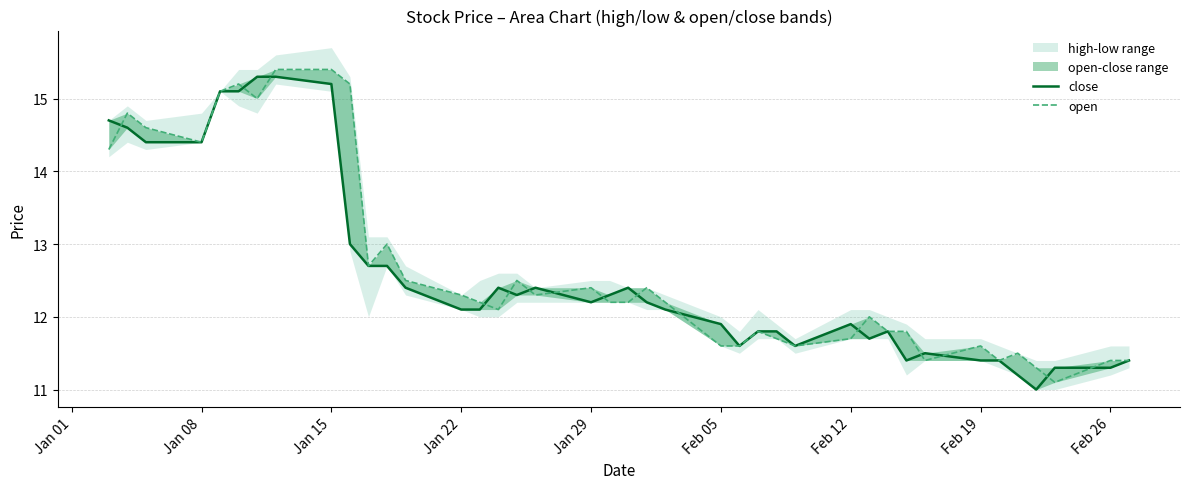

Rank the series by their average value, from highest to lowest.

open, close